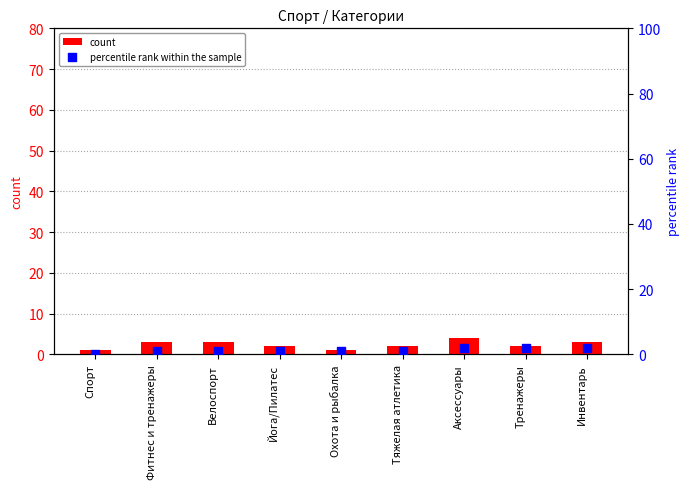

What are all the series names shown in the legend?

count, percentile rank within the sample